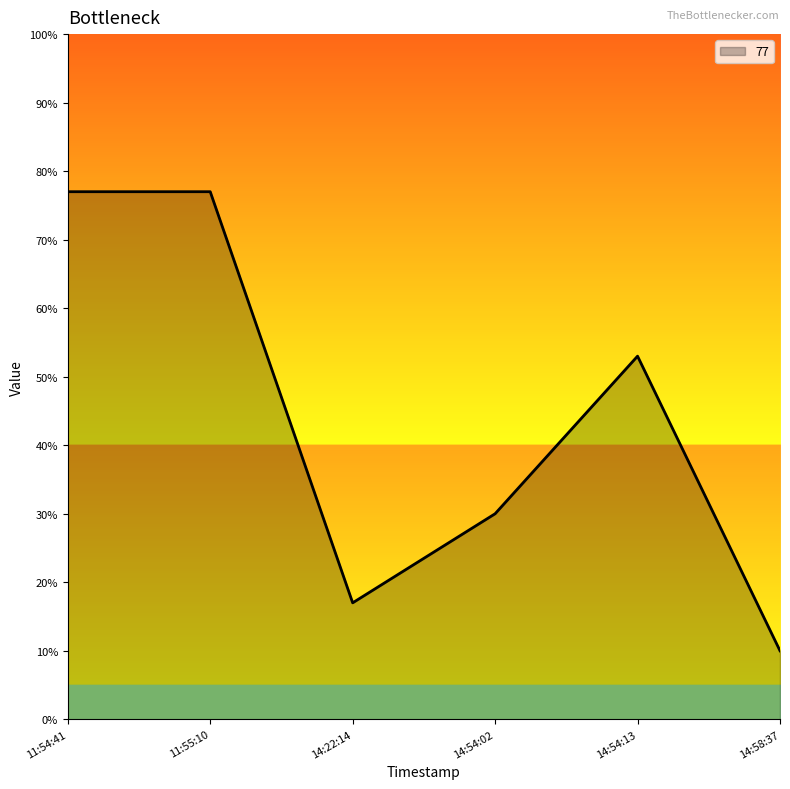

True or false: the data shows 30 at 14:54:02.

True